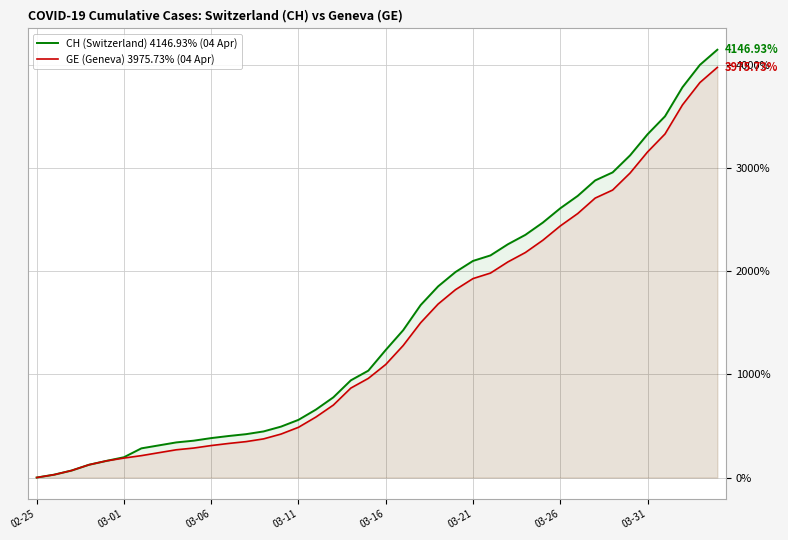

How many values in the CH (Switzerland) 4146.93% (04 Apr) series are below 1236?

20